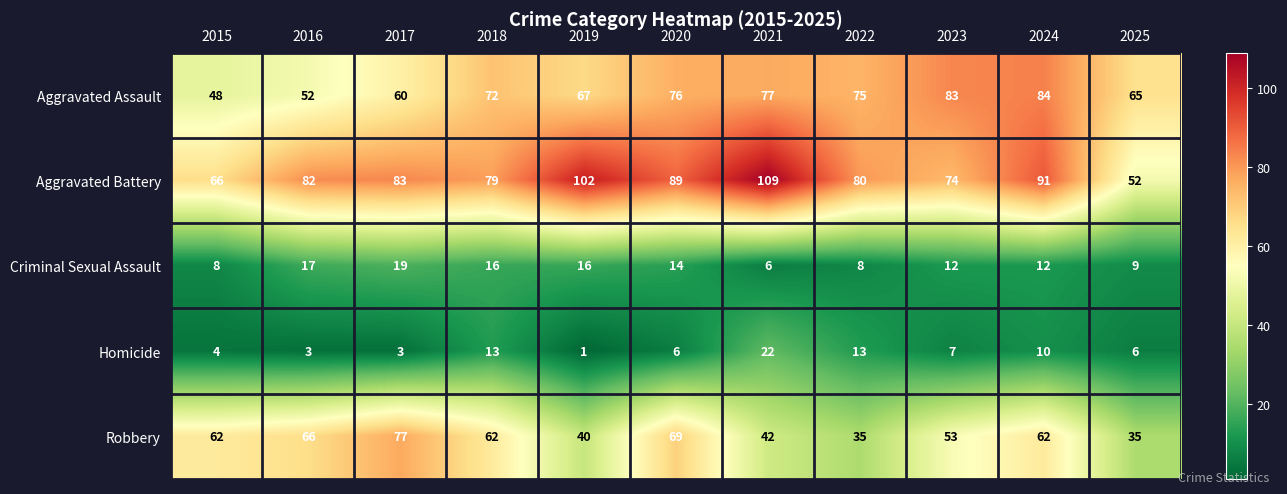

What is the difference between the highest and lowest values at 2022?

72